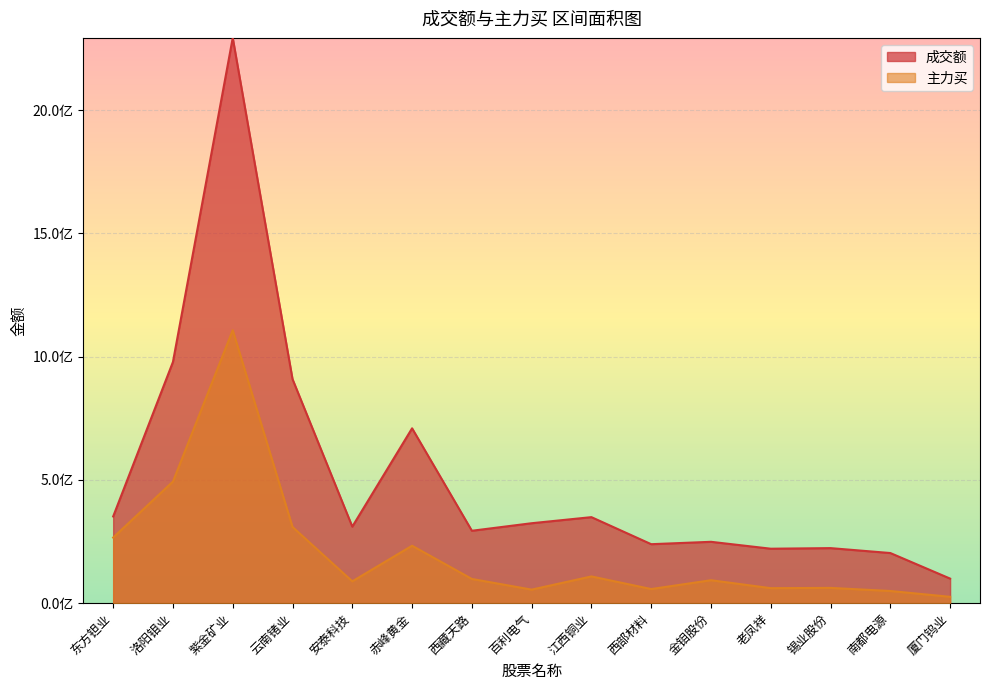

What is the maximum value for 成交额?

2293010436